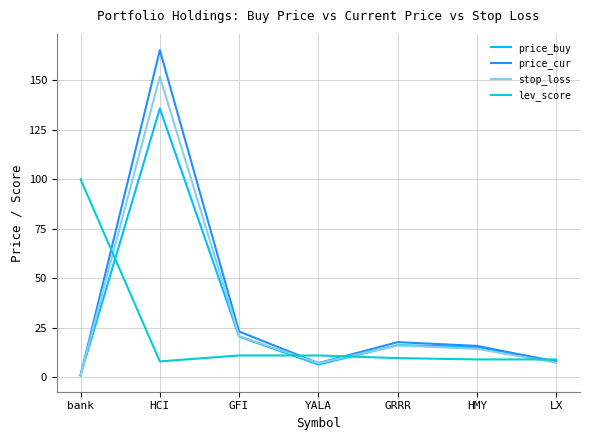

Is it true that stop_loss equals 270.8 at HCI?

False